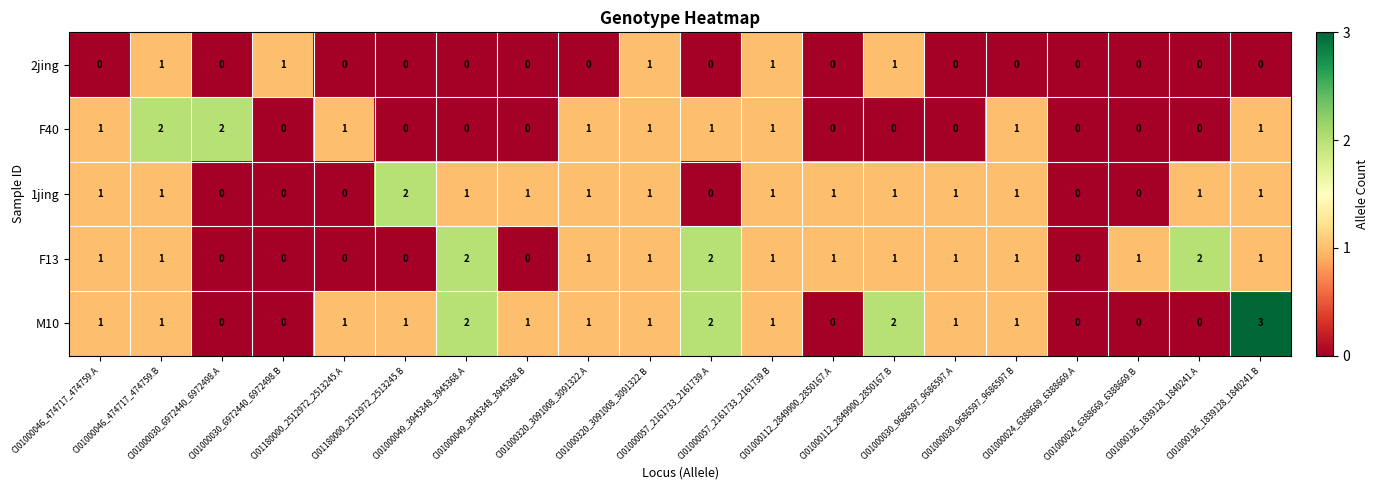

Which series has the widest spread of values?

M10